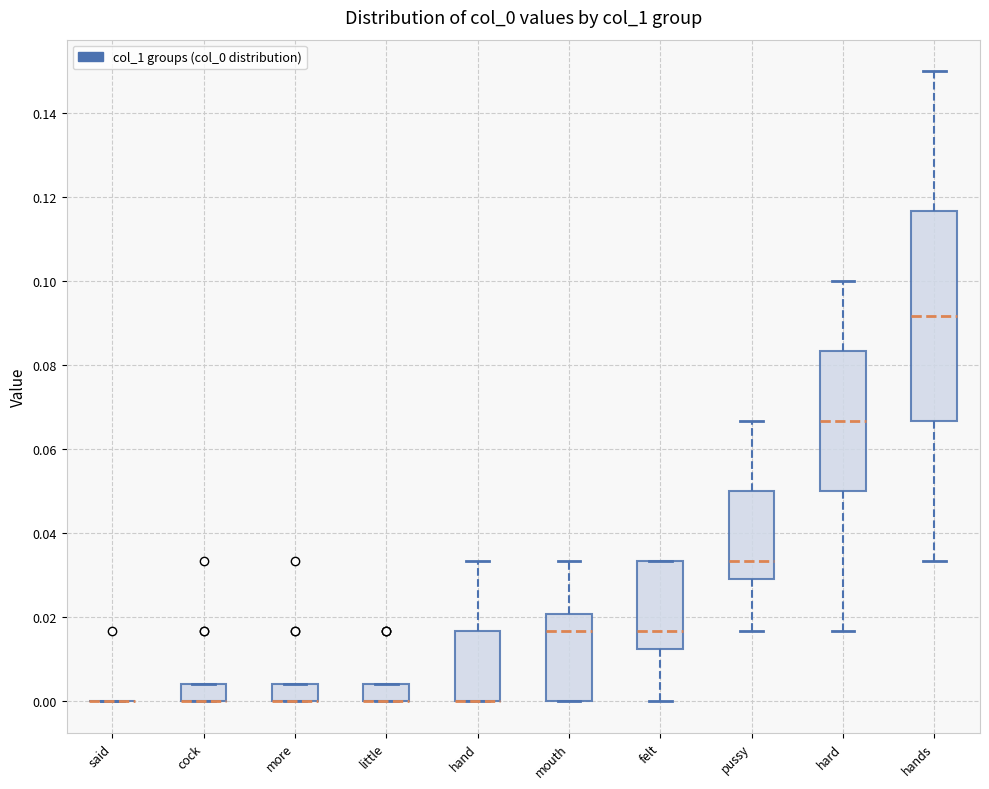

Reading left to right, read every box against the y-axis: the position of its median line, the range the box covers, and the ends of its whiskers. The values are not printed on the chart, so give them approximately, as read against the axis.

said: box collapsed to a line at 0.000, whiskers 0.000 to 0.000
cock: median 0.000 (drawn on the box's lower edge), box 0.000 to 0.004, whiskers 0.000 to 0.004
more: median 0.000 (drawn on the box's lower edge), box 0.000 to 0.004, whiskers 0.000 to 0.004
little: median 0.000 (drawn on the box's lower edge), box 0.000 to 0.004, whiskers 0.000 to 0.004
hand: median 0.000 (drawn on the box's lower edge), box 0.000 to 0.016, whiskers 0.000 to 0.034
mouth: median 0.016, box 0.000 to 0.020, whiskers 0.000 to 0.034
felt: median 0.016, box 0.012 to 0.034, whiskers 0.000 to 0.034
pussy: median 0.034, box 0.030 to 0.050, whiskers 0.016 to 0.066
hard: median 0.066, box 0.050 to 0.084, whiskers 0.016 to 0.100
hands: median 0.092, box 0.066 to 0.116, whiskers 0.034 to 0.150